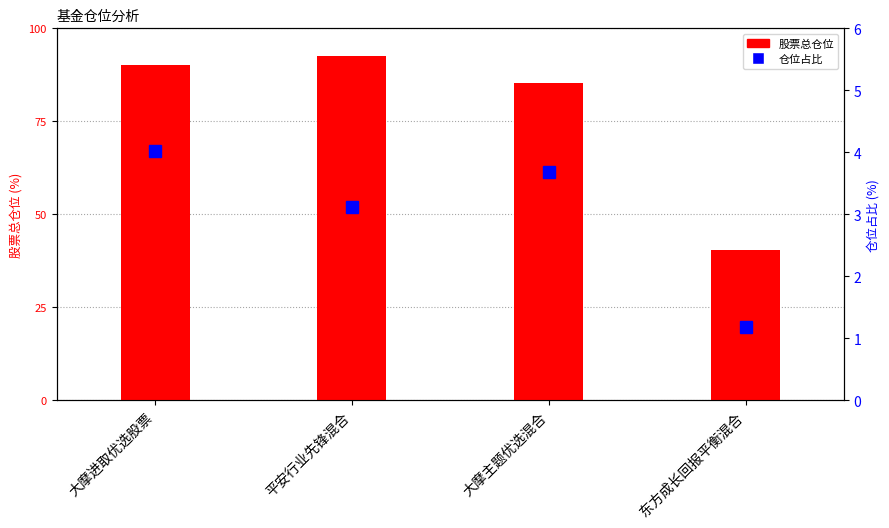

At which label does 仓位占比 first exceed 3?

大摩进取优选股票